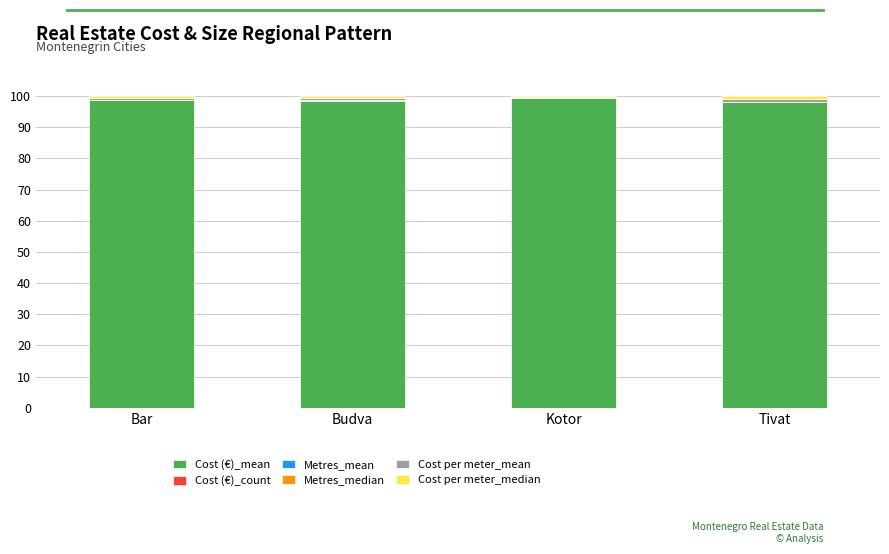

List the labels in order of Cost (€)_mean value, largest first.

Kotor, Bar, Budva, Tivat